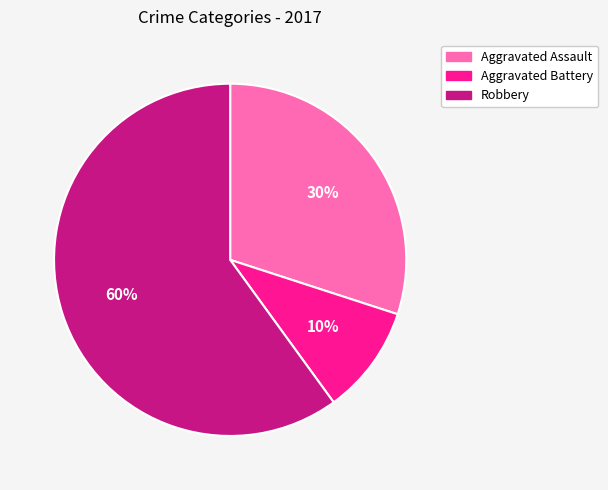

What is the ratio of the value at Aggravated Battery to the value at Aggravated Assault?

0.3